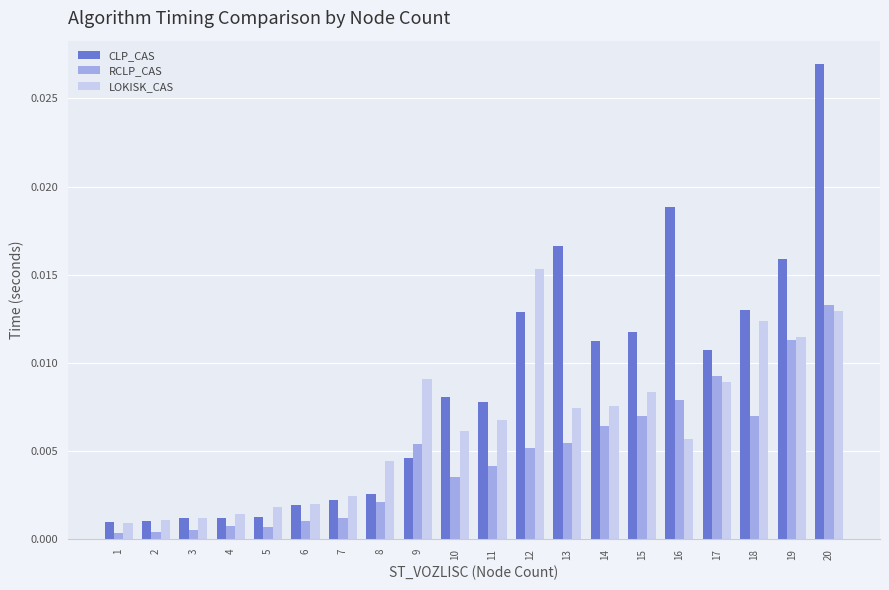

At how many categories does at least one series exceed 0?

20